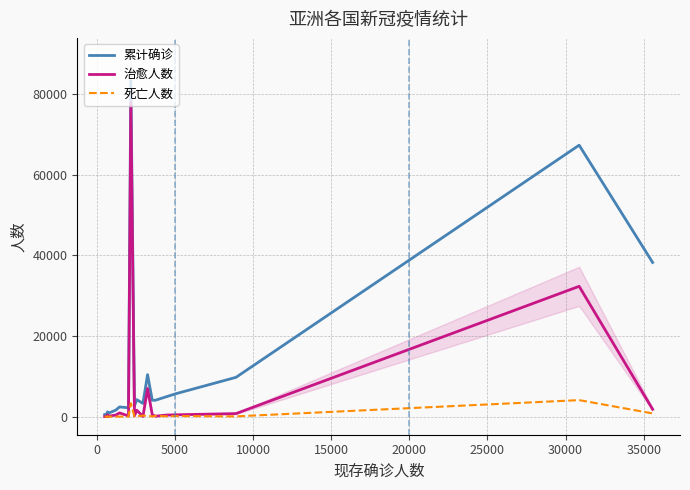

How many categories are shown in the chart?

20